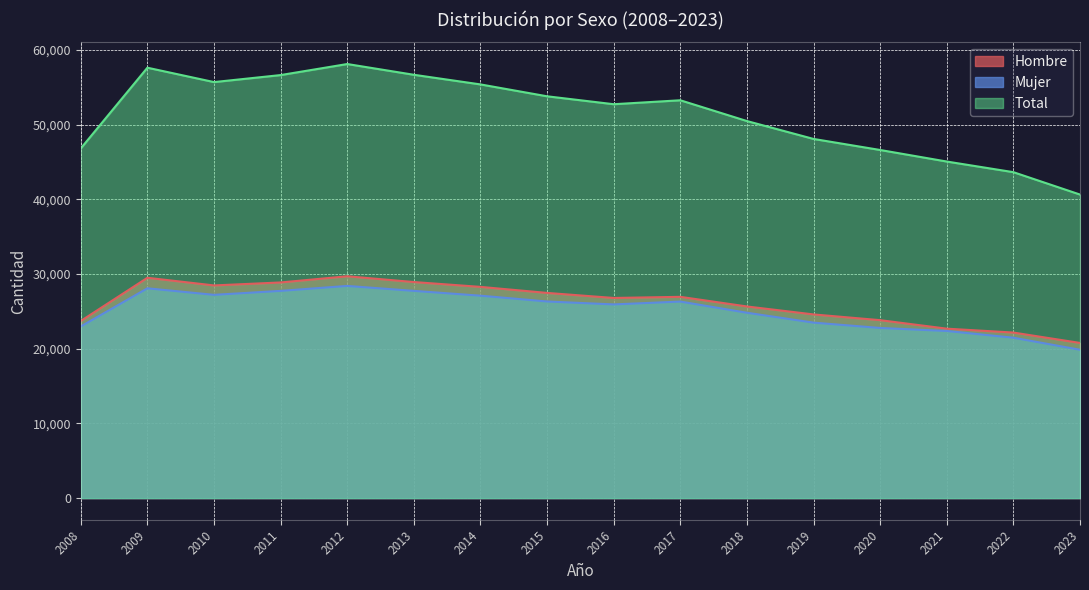

Where is Mujer nearest to the value 24141?

2019